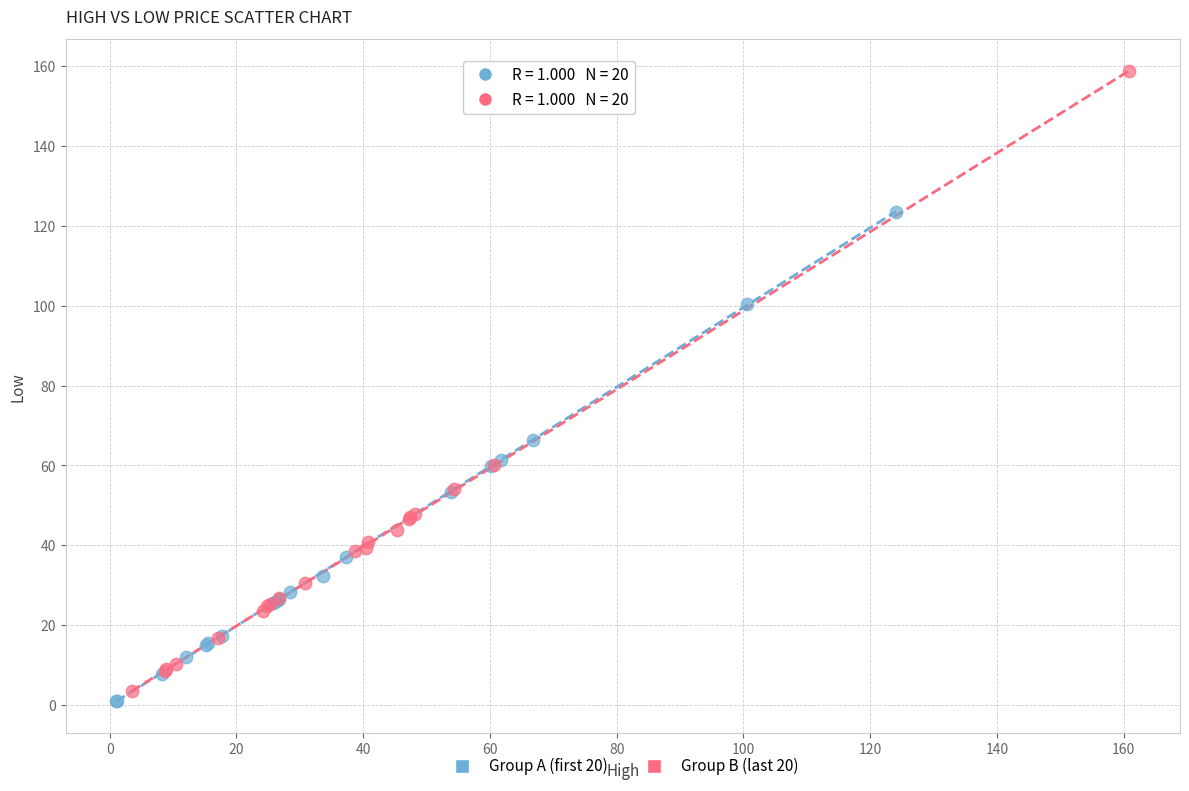

Which series reaches the maximum Y coordinate?

Group B (last 20)